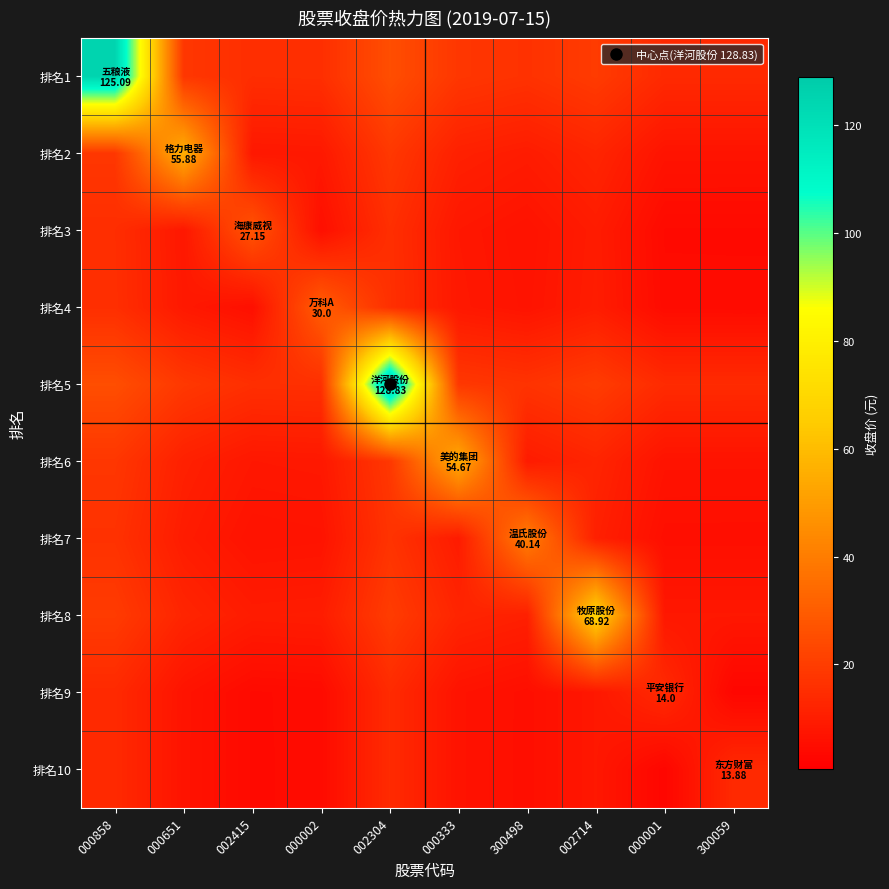

What is the total value across all series at 300059?

80.8